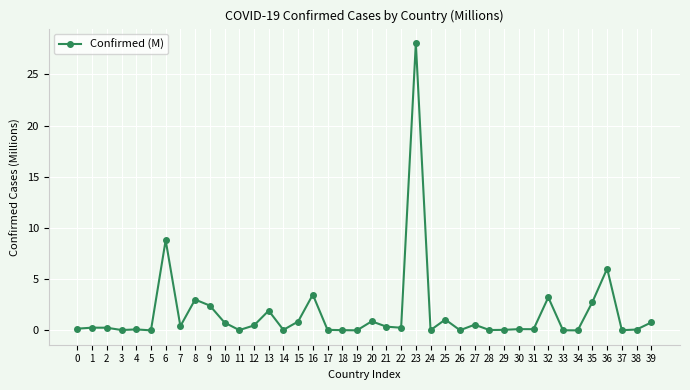

Read the value at 13.

1.9